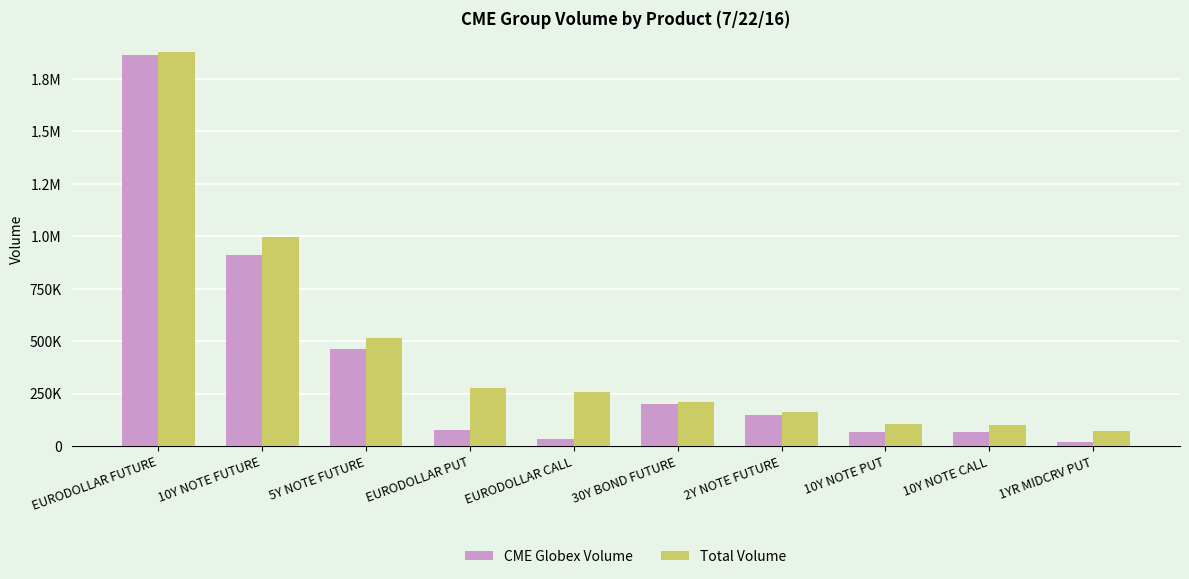

What is the difference between the maximum and second lowest values in the Total Volume series?

1777072